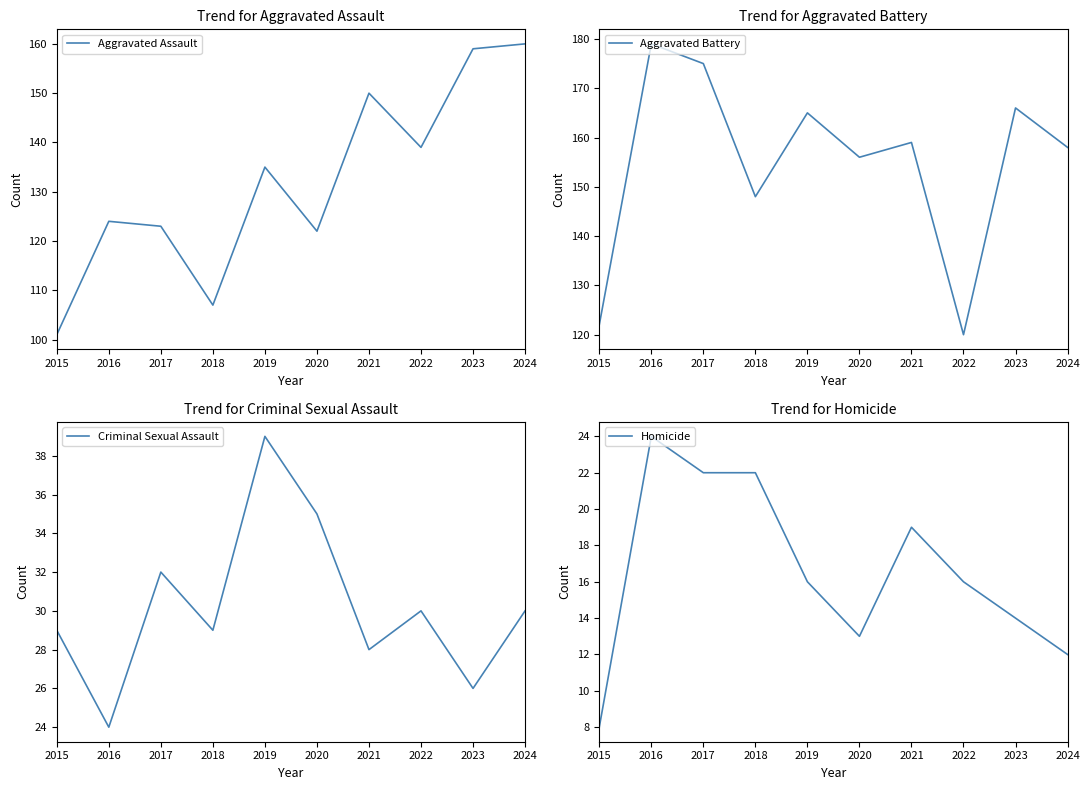

Is the value of Aggravated Battery at 2016 greater than the value of Homicide at 2018?

Yes